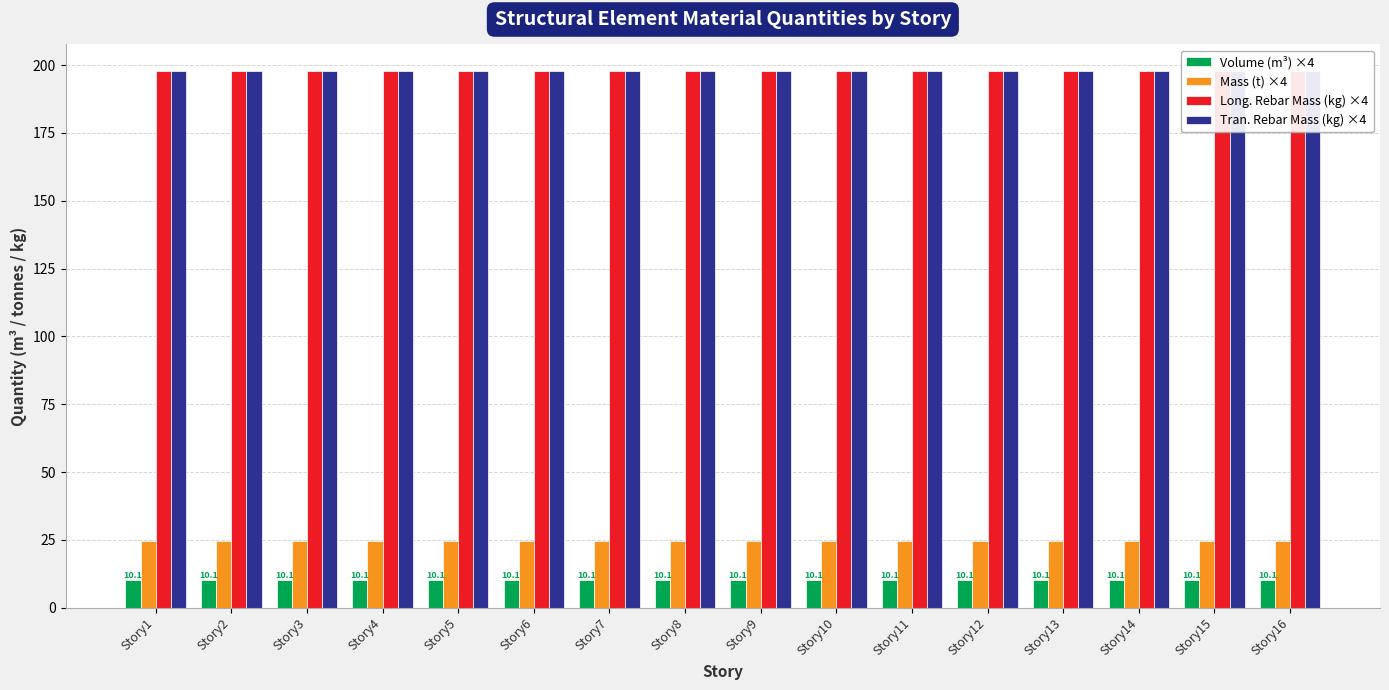

How many bars are there in each group?

4